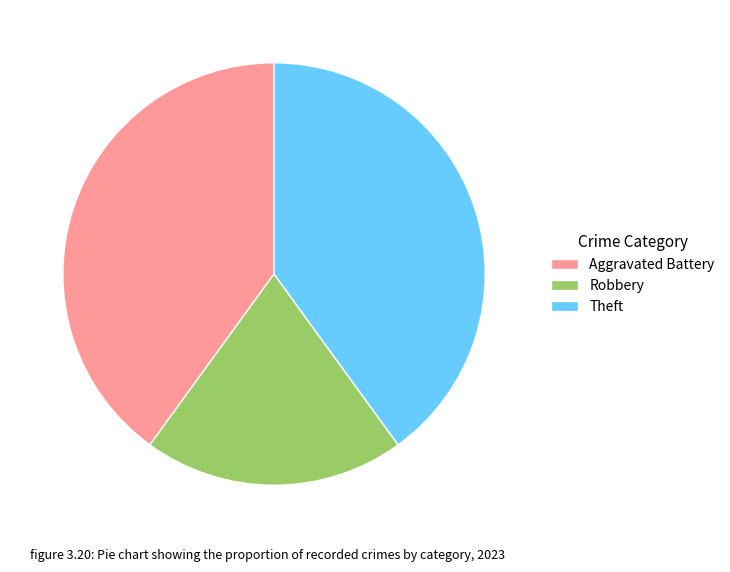

Do Theft and Aggravated Battery together represent more than half of the pie?

Yes